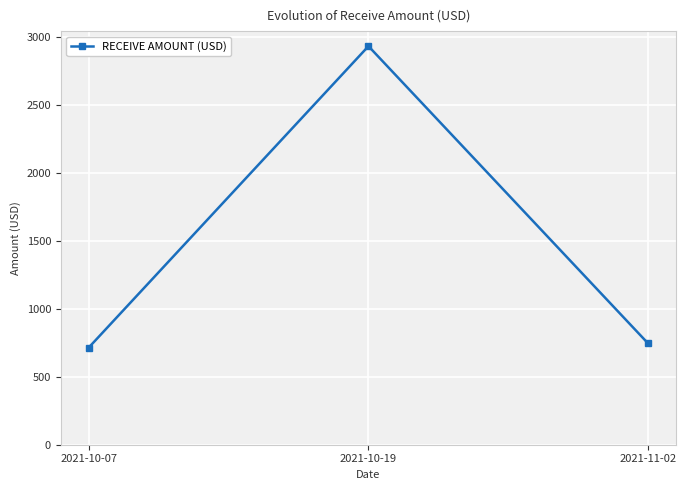

What is the change in value from 2021-10-07 to 2021-11-02?

+29.8